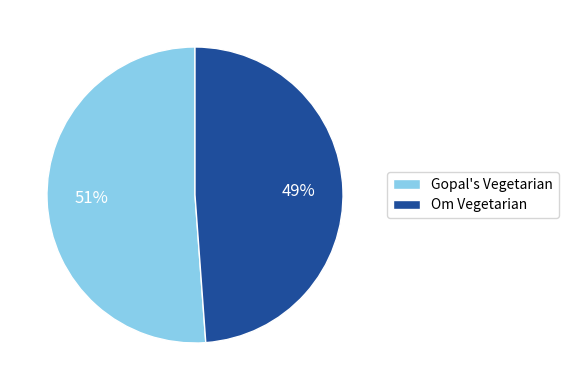

To the nearest percent, what portion does Om Vegetarian represent?

49%